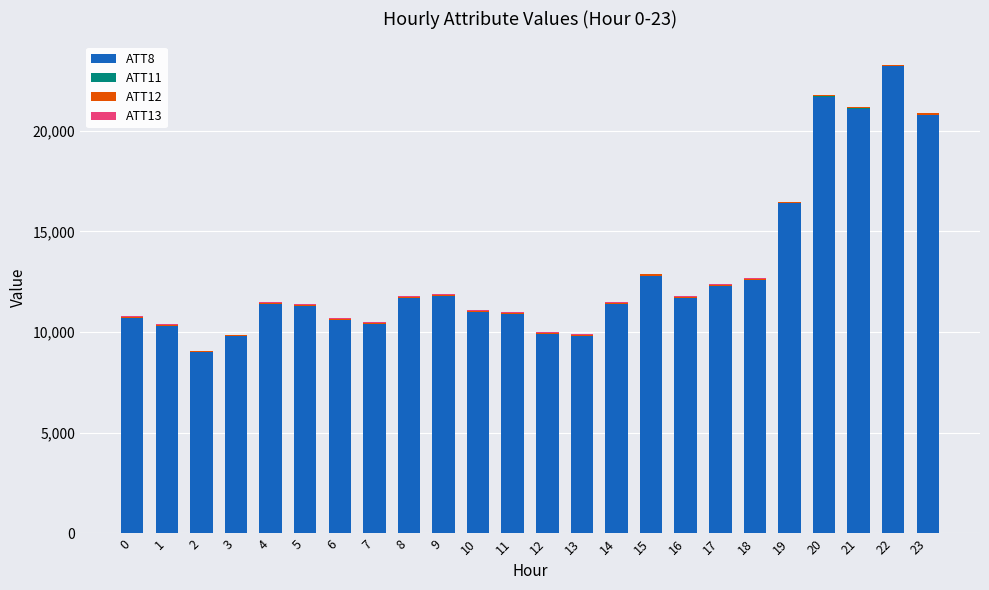

The value of ATT8 at 13 is 9800.0. True or false?

True